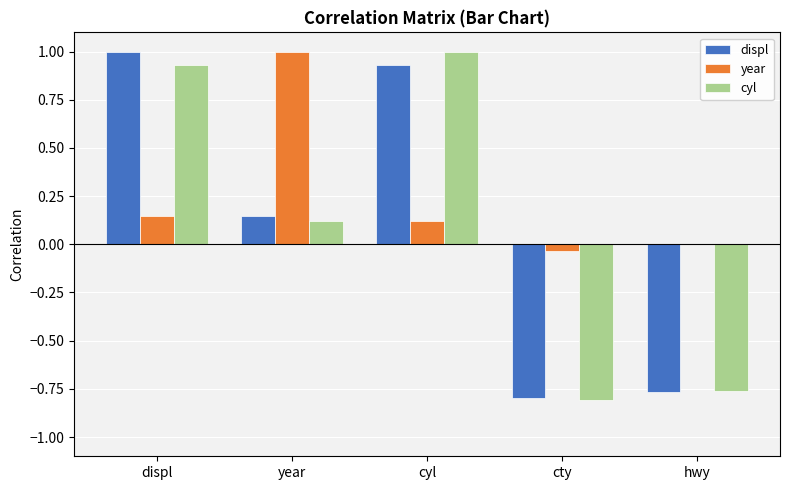

True or false: displ has a value of -0.8 at hwy.

True